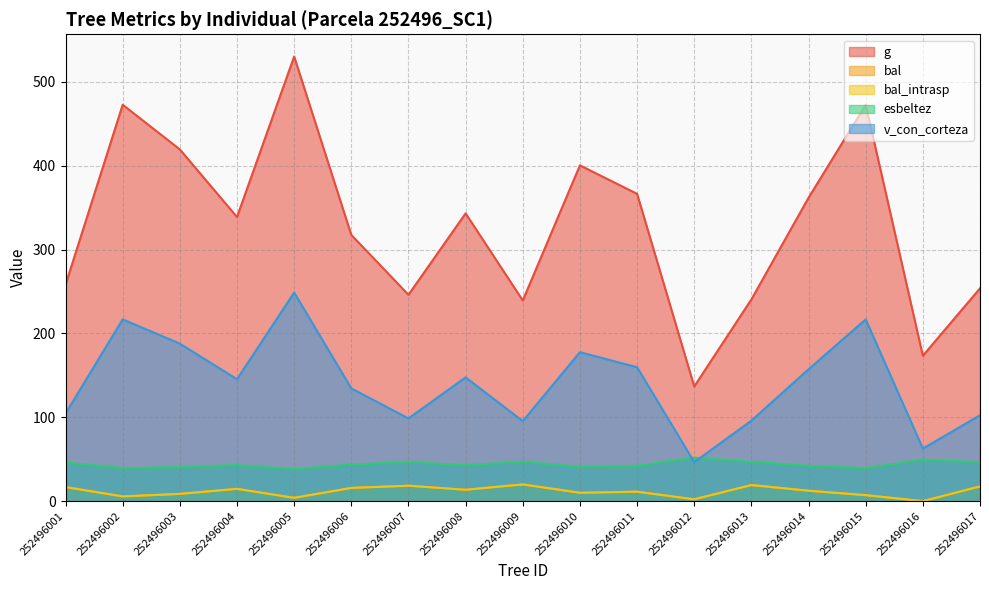

What is the sum of all g values?

5571.8